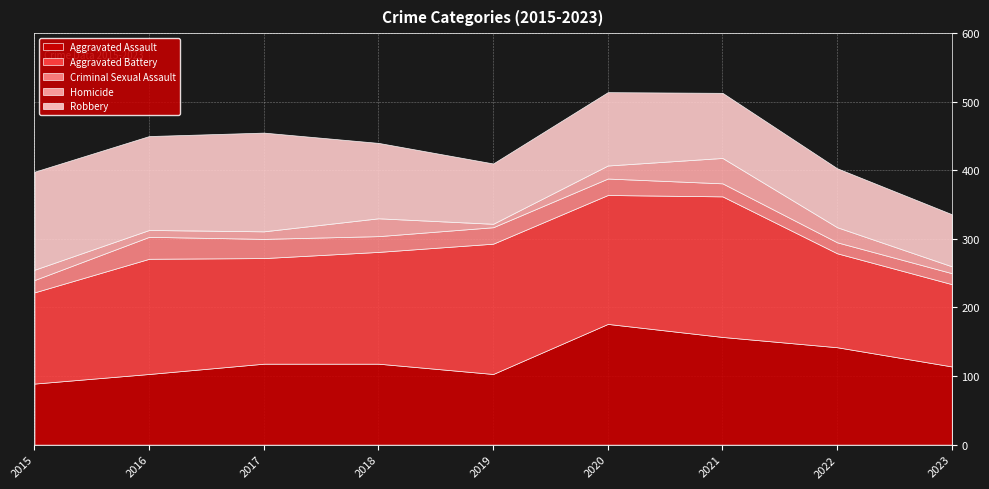

True or false: Robbery and Homicide cross at least once.

False